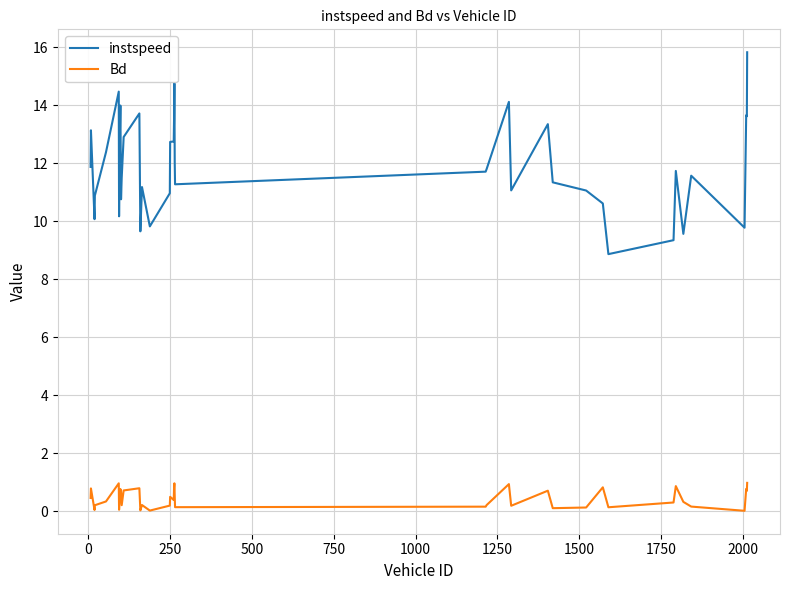

True or false: Bd and instspeed cross at least once.

False